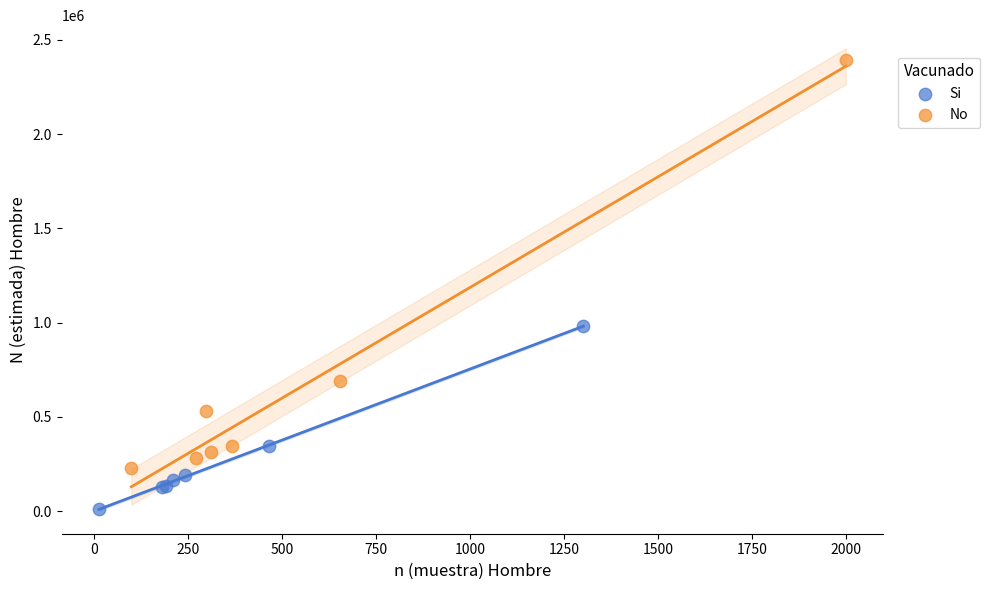

Which series contains the highest Y value?

No